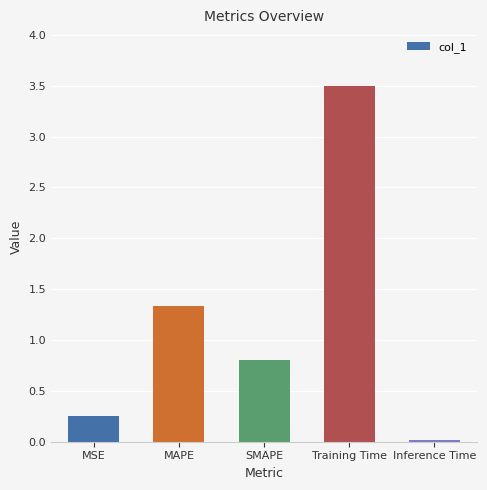

What is the sum of all values?

5.9